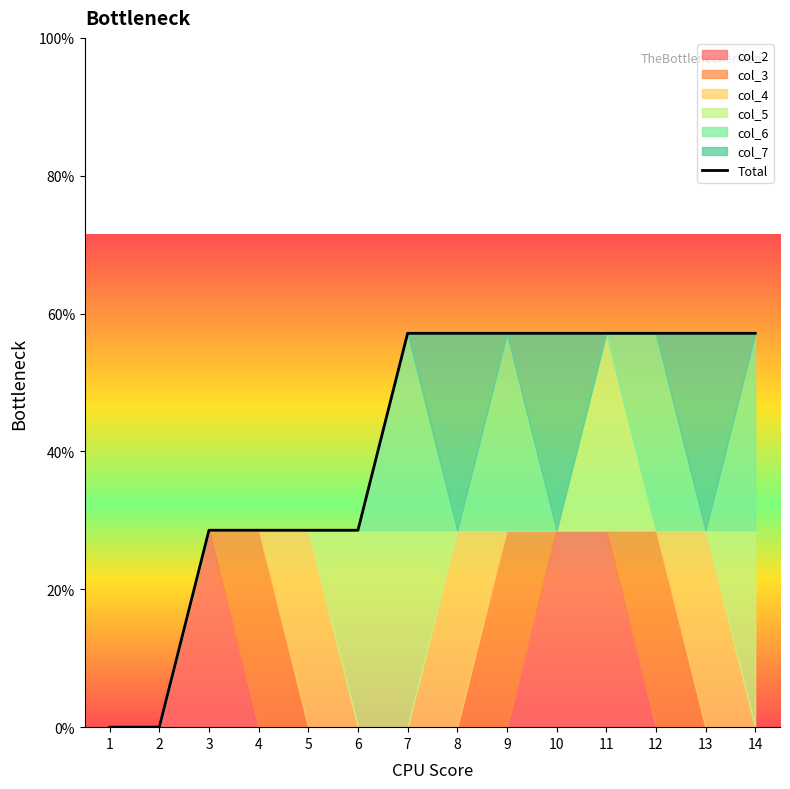

Rank the categories by value from lowest to highest.

1, 2, 3, 4, 5, 6, 7, 8, 9, 10, 11, 12, 13, 14